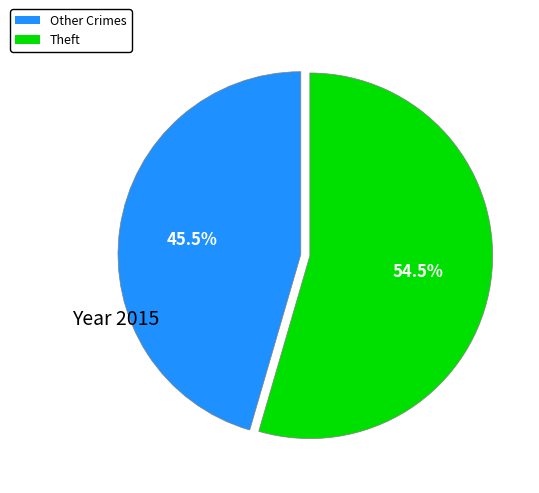

Is there any slice that represents more than half of the pie?

Yes